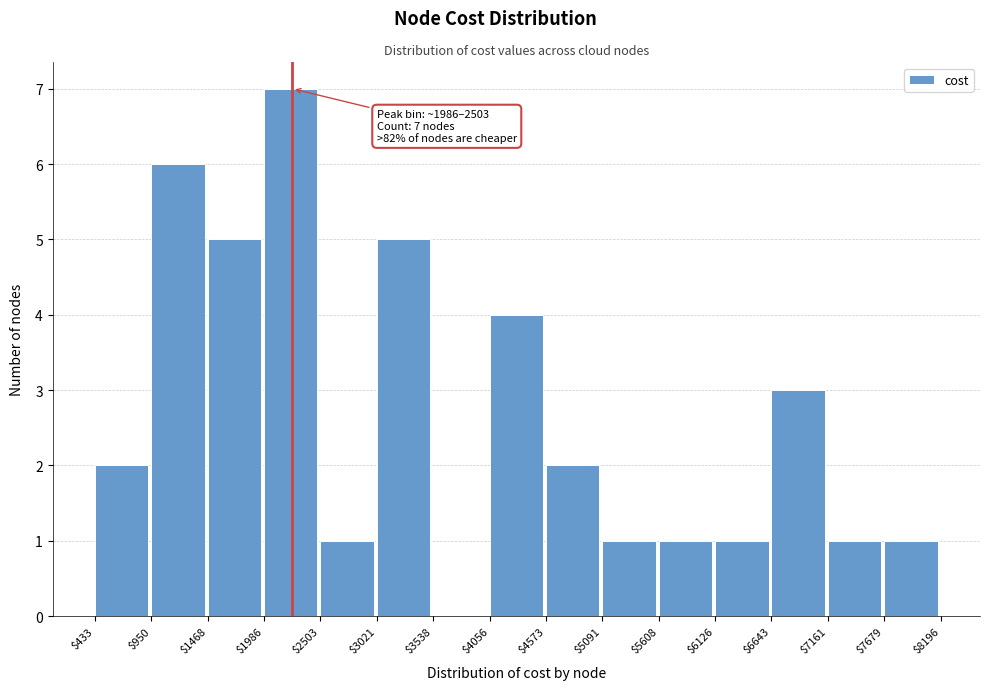

Which range on the x-axis has the tallest bar?

$1986 to $2503